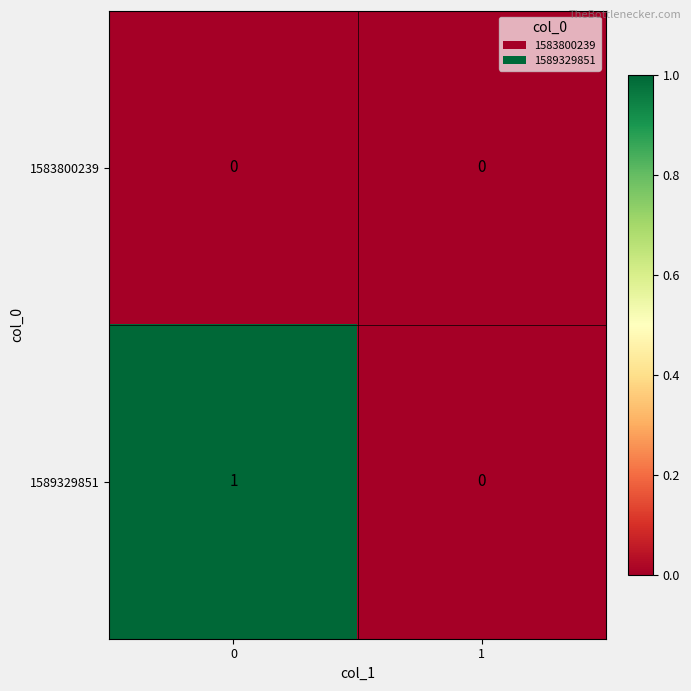

Which series has the largest total across all categories?

1589329851